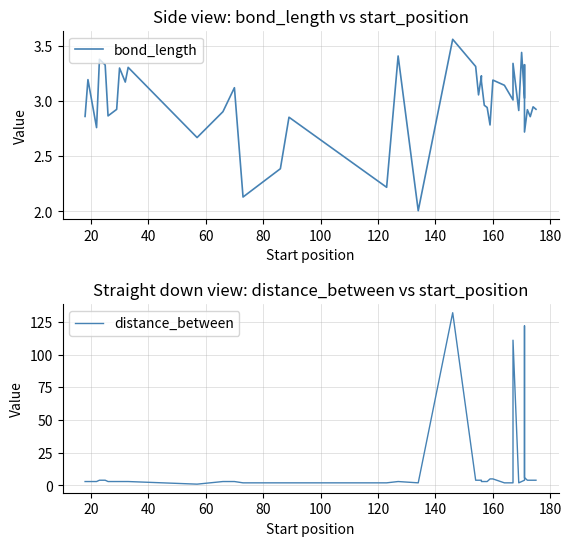

Reading left to right, extract all data points from this chart.

bond_length: 2.9	3.2	2.8	3.4	3.3	2.9	2.9	3.3	3.2	3.3	2.7	2.9	3.1	2.1	2.4	2.9	2.2	3.4	2.0	3.6	3.3	3.1	3.2	3.2	3.0	2.9	2.8	3.2	3.1	3.0	3.3	2.9	3.4	3.0	3.3	2.7	2.9	2.9	2.9	2.9
distance_between: 3.0	3.0	3.0	4.0	4.0	3.0	3.0	3.0	3.0	3.0	1.0	3.0	3.0	2.0	2.0	2.0	2.0	3.0	2.0	132.0	4.0	4.0	4.0	3.0	3.0	3.0	5.0	5.0	2.0	2.0	111.0	2.0	3.0	4.0	122.0	6.0	4.0	4.0	4.0	4.0